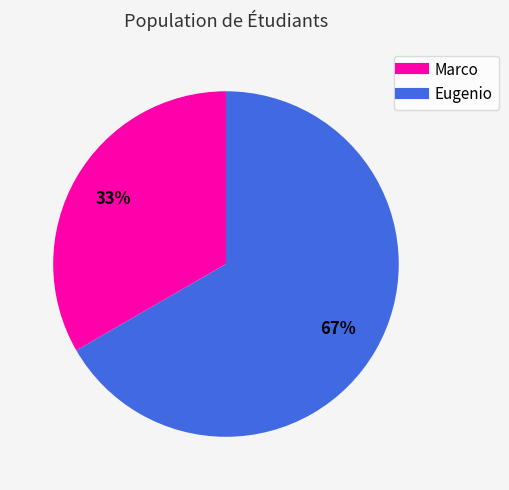

True or false: Eugenio accounts for 59% of the total.

False